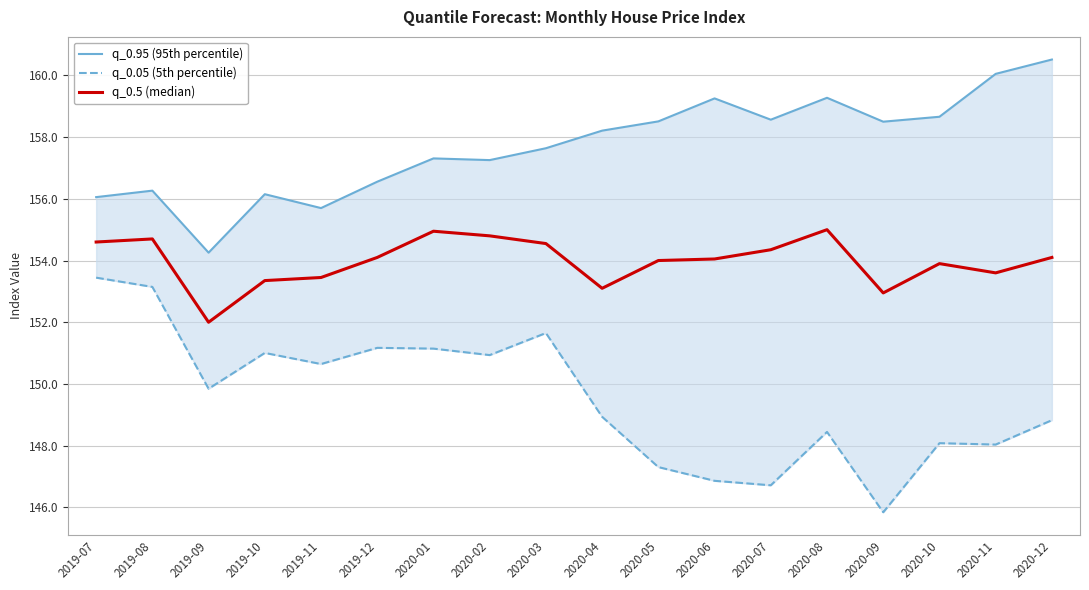

What is the value of the q_0.05 (5th percentile) point at the 14th from the left?

148.4